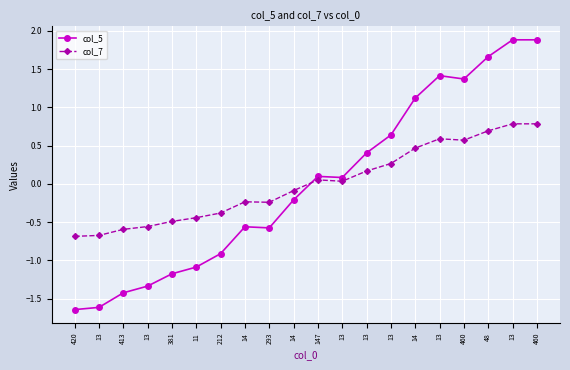

What is the spread (max minus min) of values at 48?

1.0